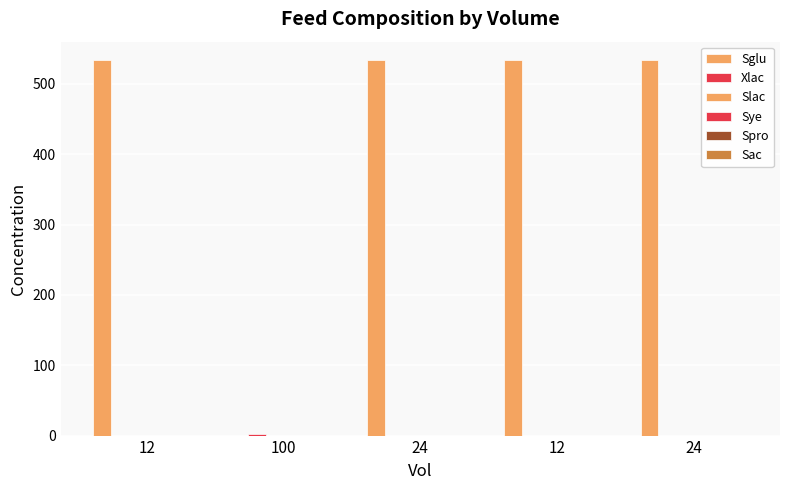

Are the bars grouped side by side (vs. stacked)?

Yes